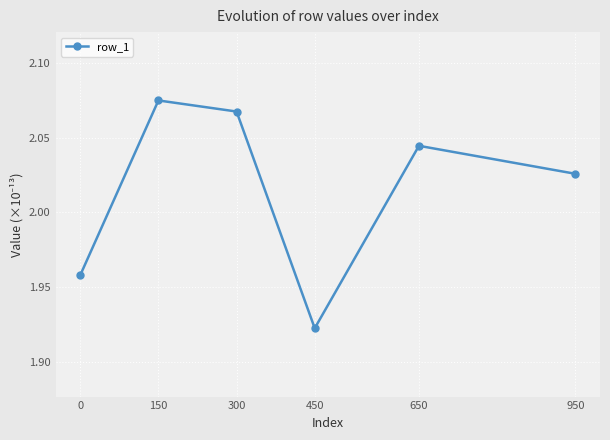

At which category does the data reach its first local peak?

150